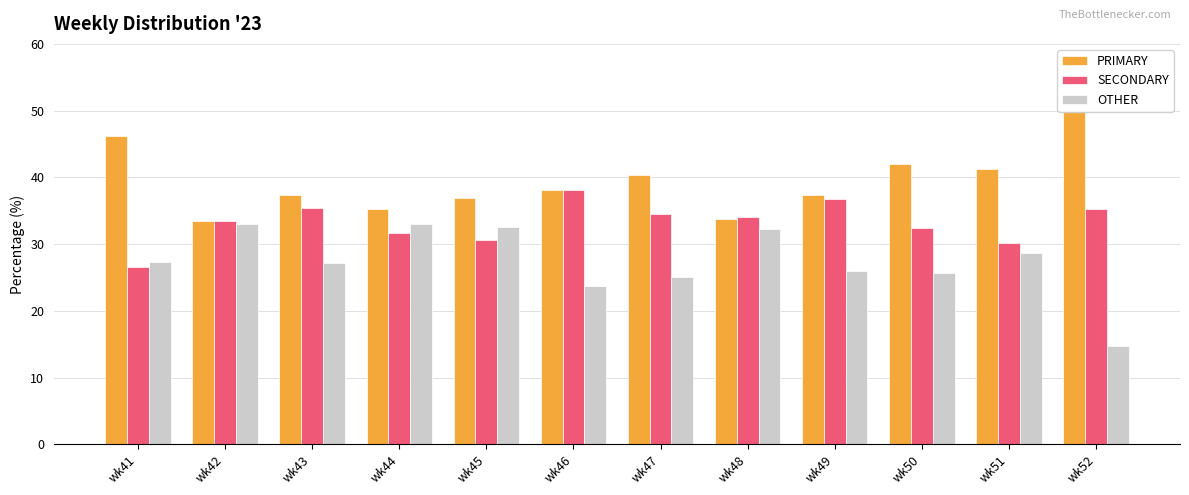

What is the spread (max minus min) of values at wk50?

16.3